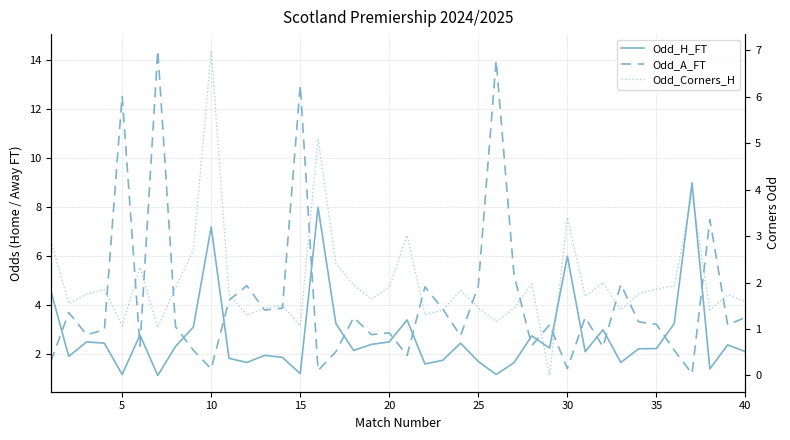

Which series has the largest range (max minus min)?

Odd_A_FT